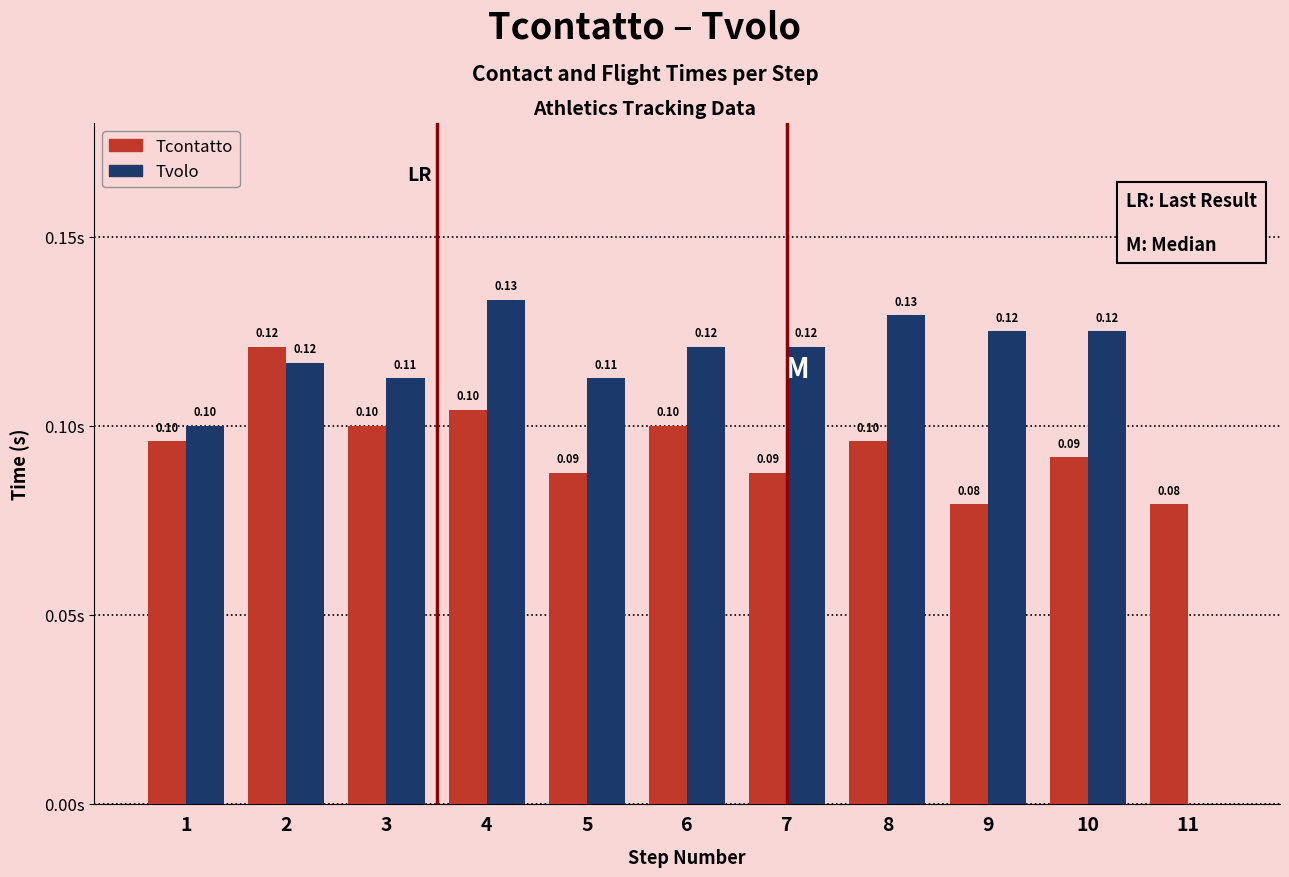

Which series has the largest total across all categories?

Tvolo